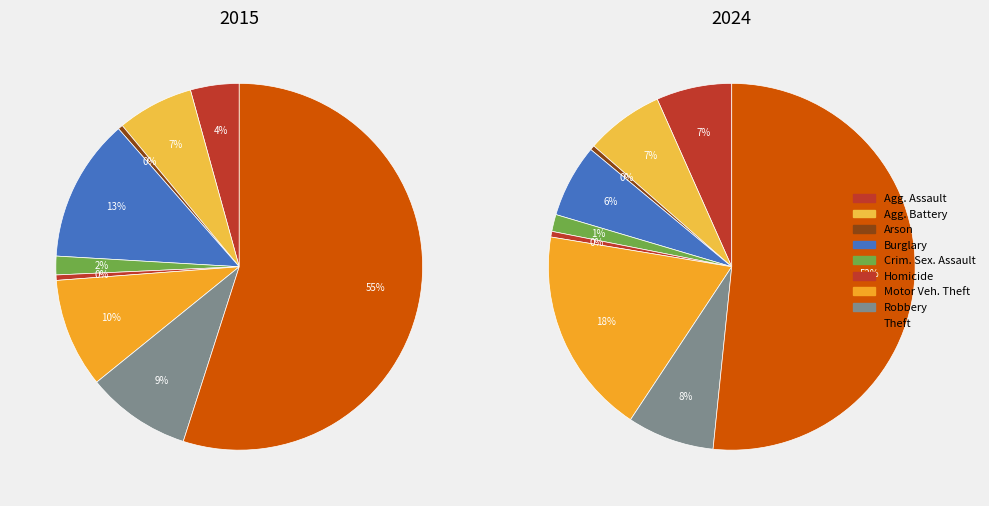

Does Arson account for over 50% of the chart?

No